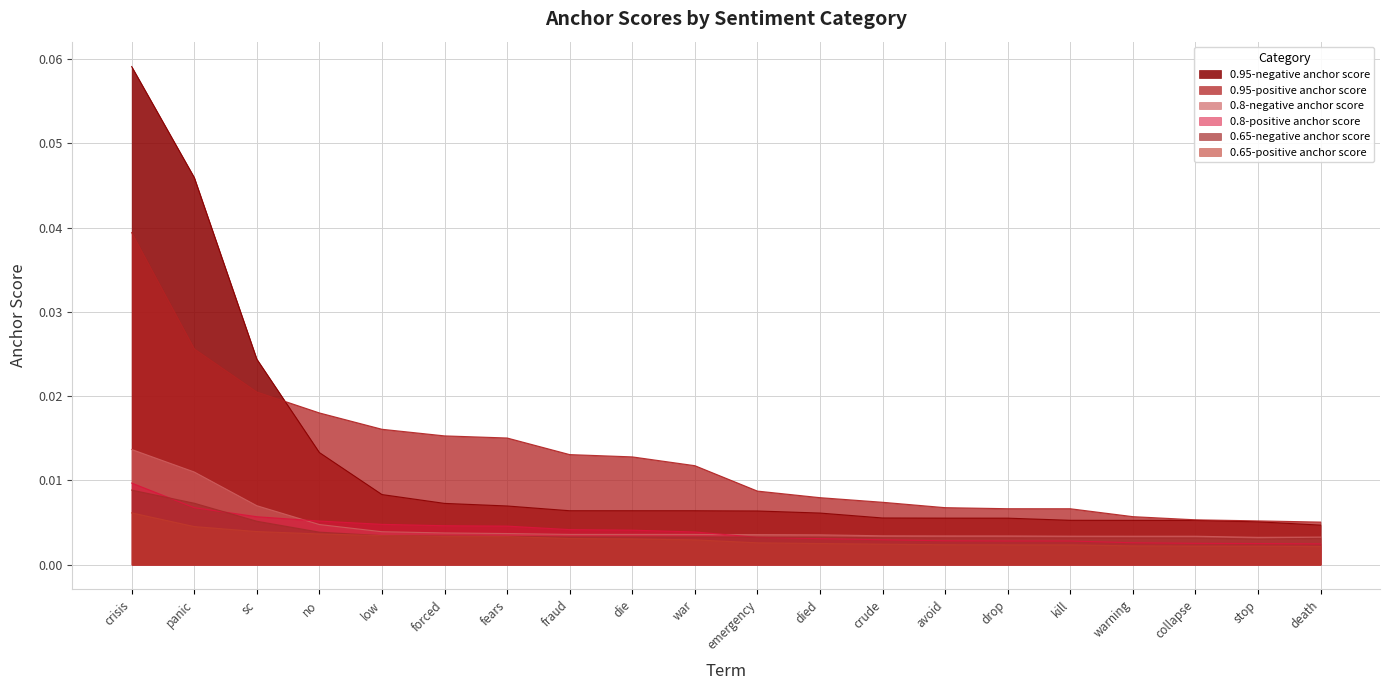

True or false: 0.8-positive anchor score has a value of 0.0 at emergency.

False